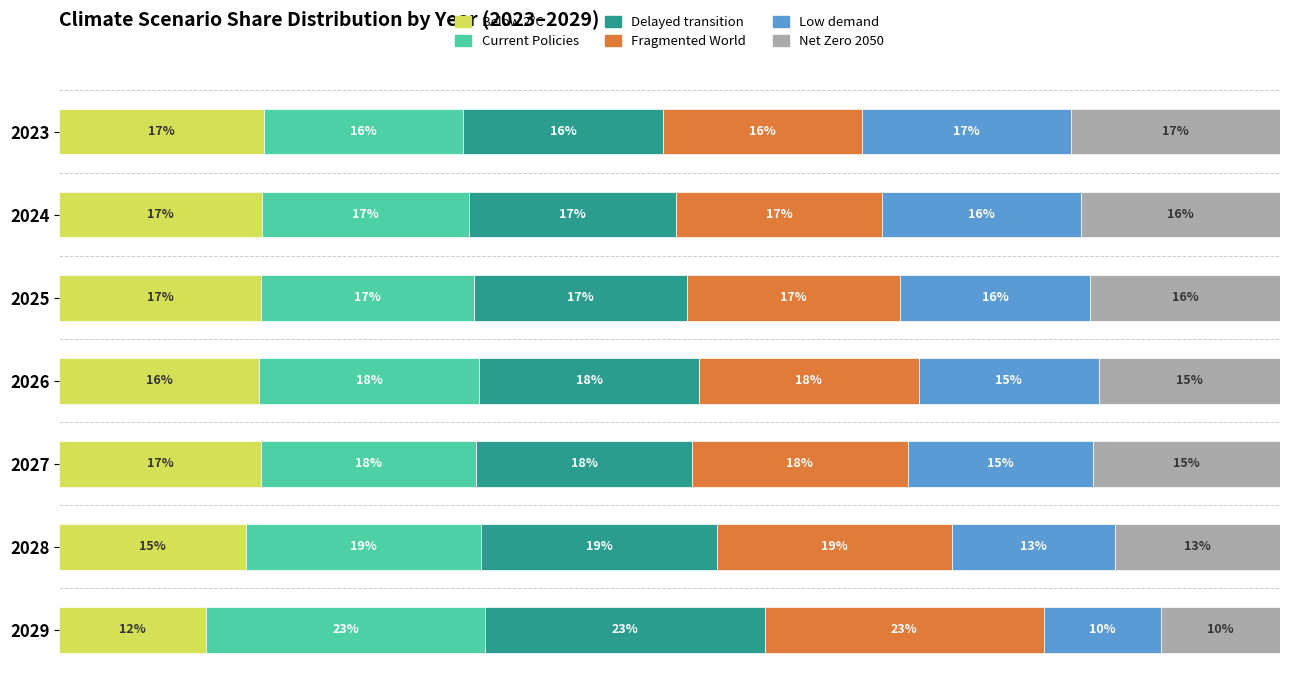

What are all the series names shown in the legend?

Below 2°C, Current Policies, Delayed transition, Fragmented World, Low demand, Net Zero 2050